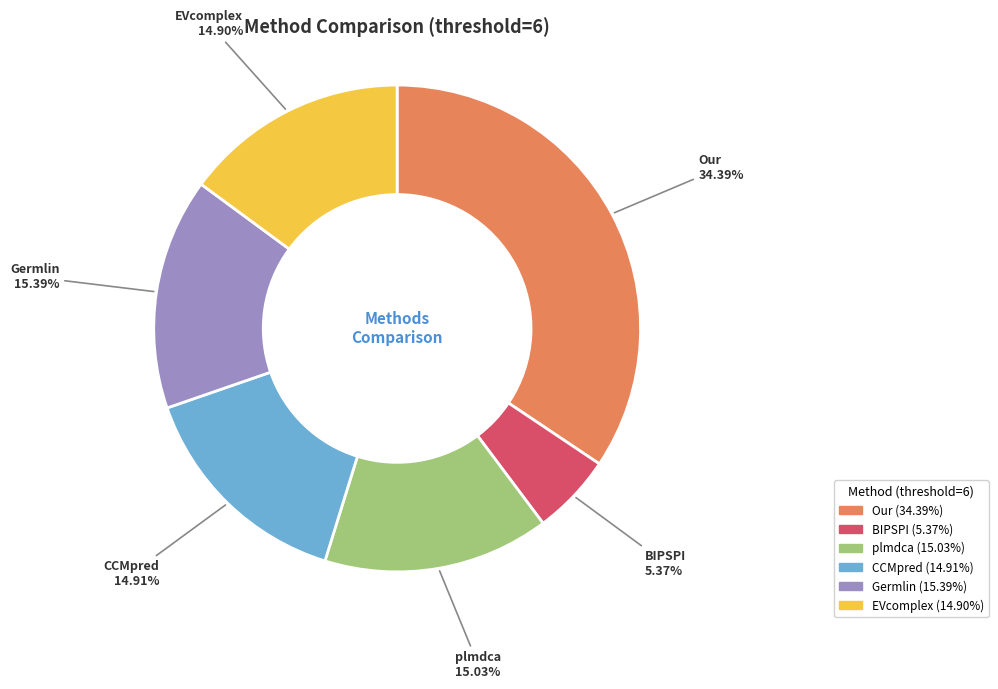

Between Our and CCMpred, which is larger?

Our